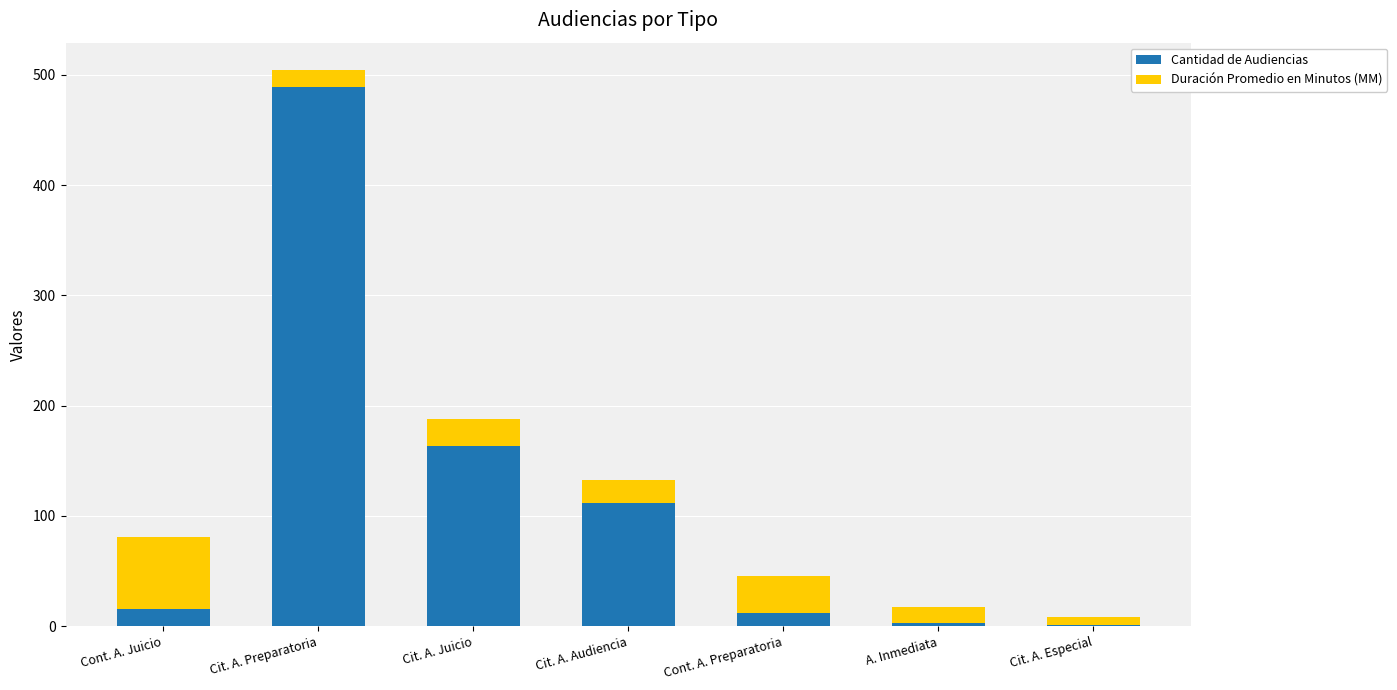

What is the sum of all Cantidad de Audiencias values?

796